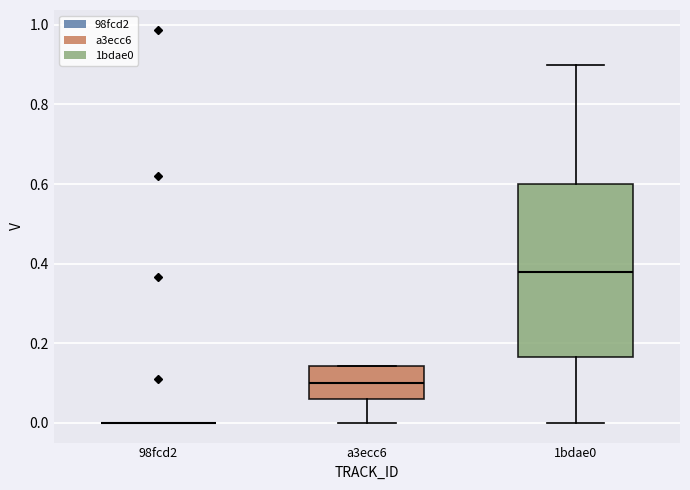

Reading left to right, transcribe this box plot: for each box, give where its median line is, the range the box spans, and where its two whiskers end, as read against the y-axis. The values are not printed on the chart, so give them approximately, as read against the axis.

98fcd2: box collapsed to a line at 0.00, whiskers 0.00 to 0.00
a3ecc6: median 0.10, box 0.06 to 0.14, whiskers 0.00 to 0.14
1bdae0: median 0.38, box 0.16 to 0.60, whiskers 0.00 to 0.90